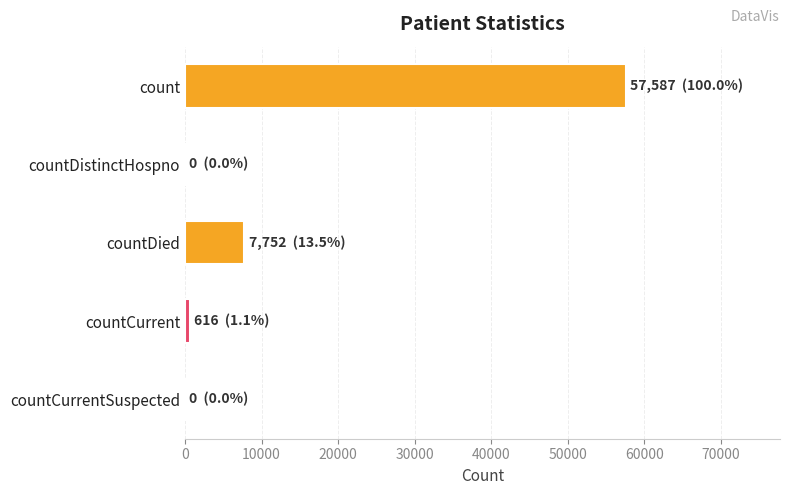

True or false: the data shows 7752 at countDied.

True